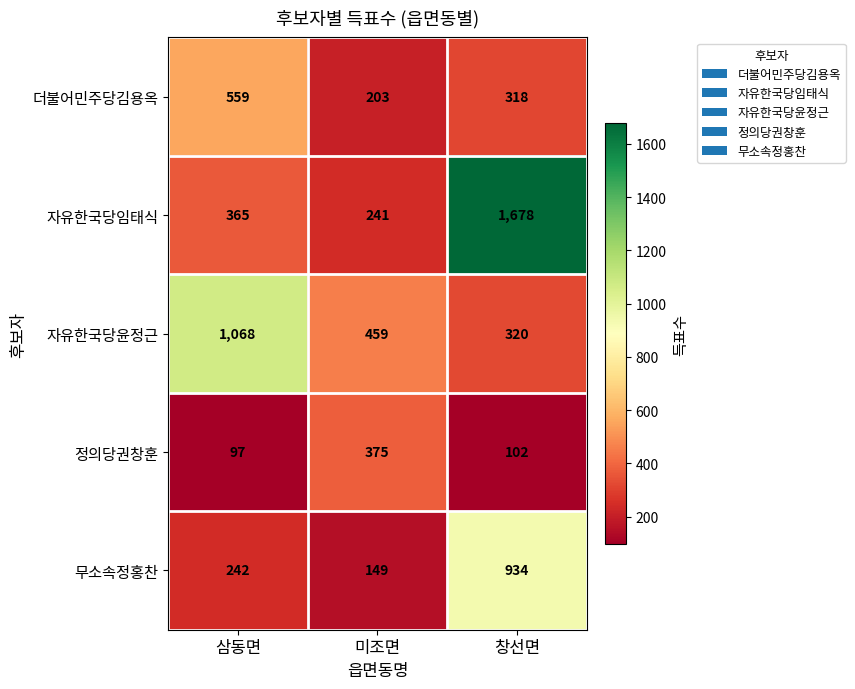

How many values in the 정의당권창훈 series are below 102?

1